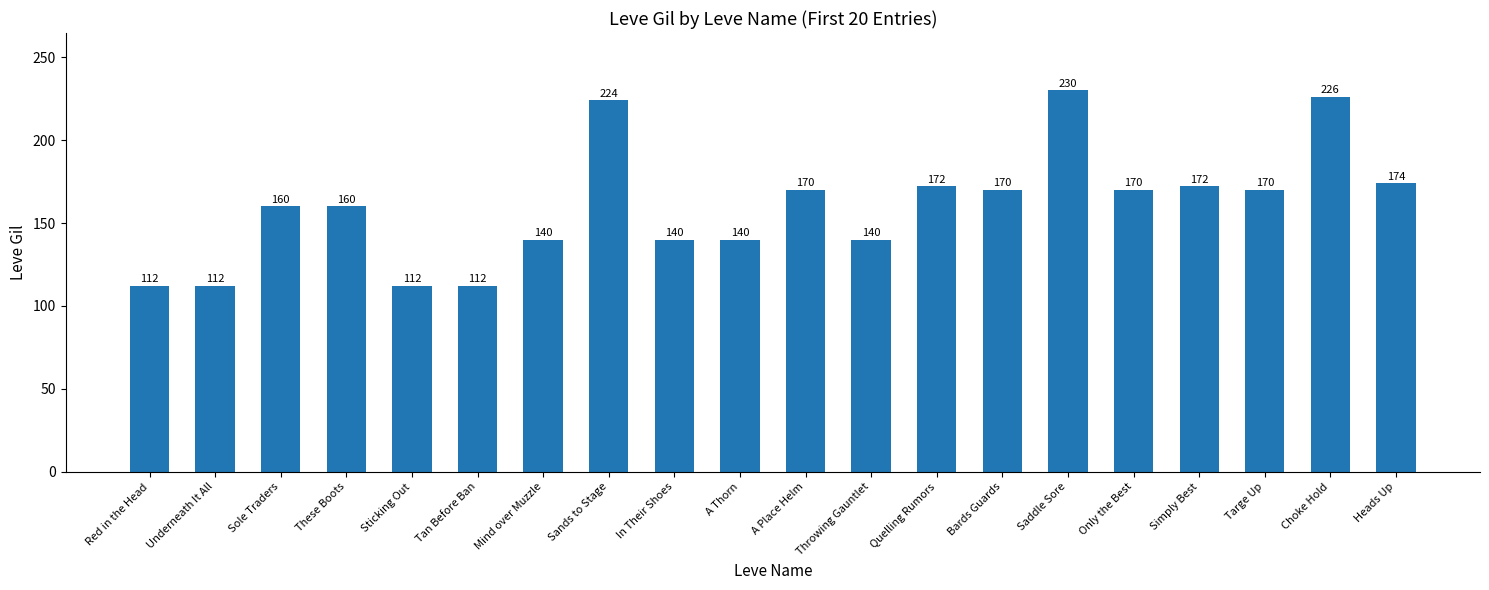

What is the approximate value at Tan Before Ban, to the nearest 10?

110